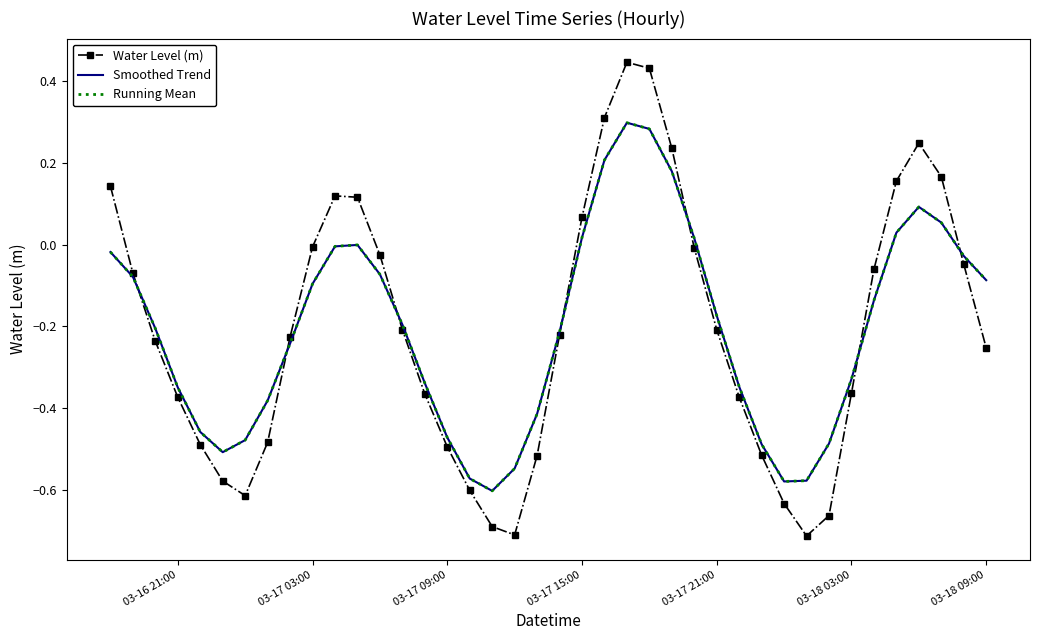

How many lines are shown in the chart?

3